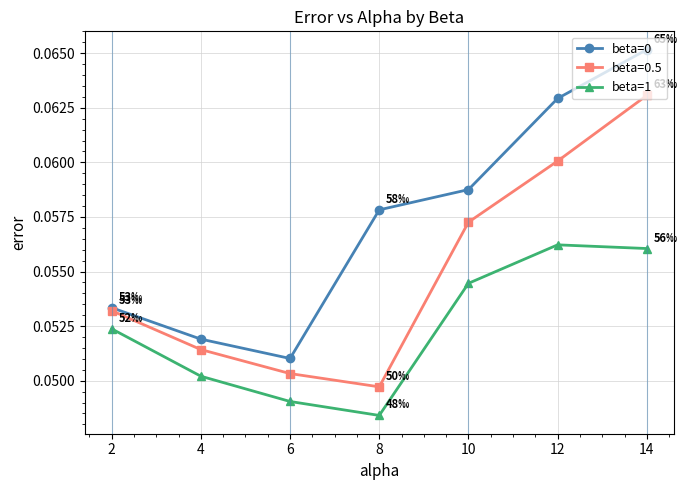

At which label does beta=1 reach its minimum?

8